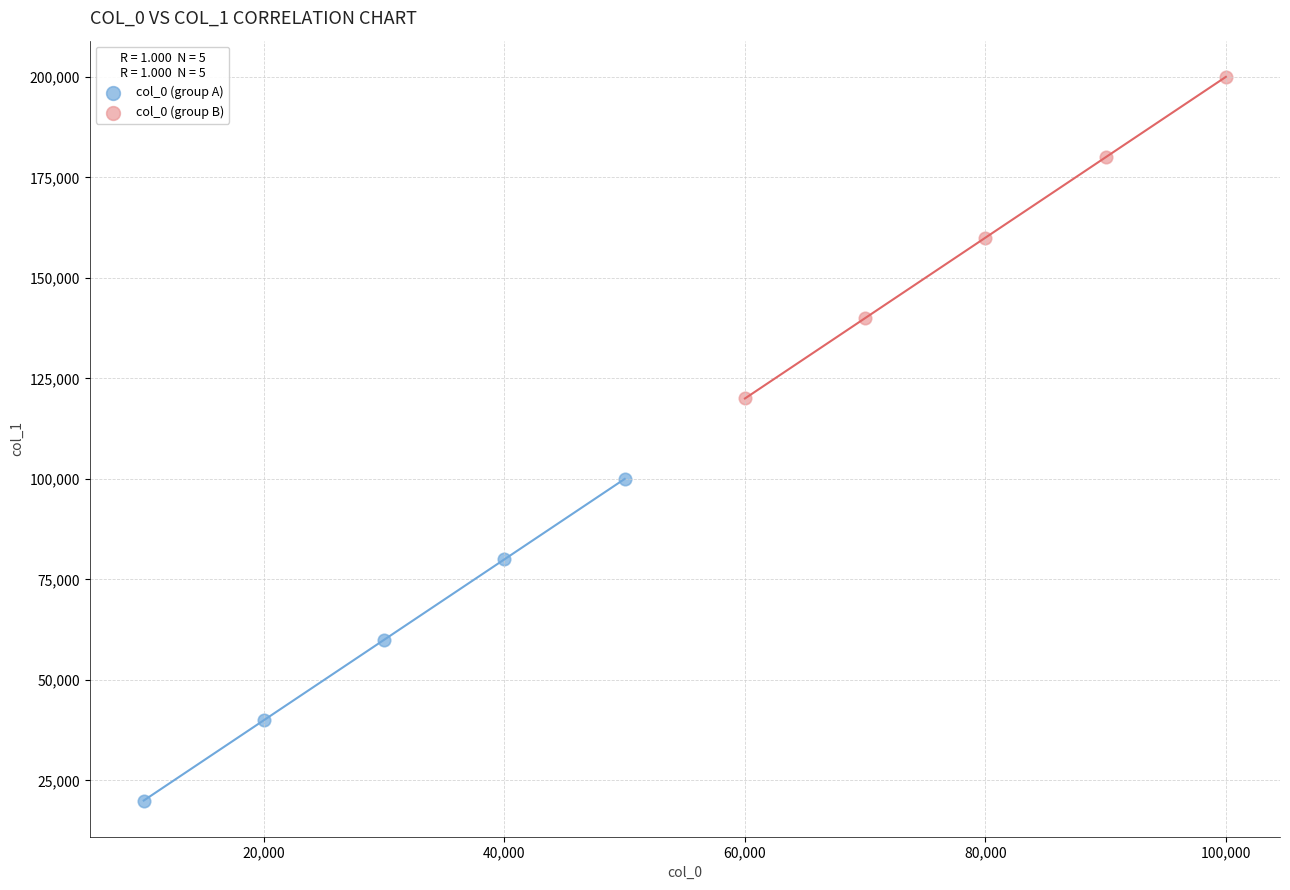

Which series contains the highest Y value?

col_0 (group B)